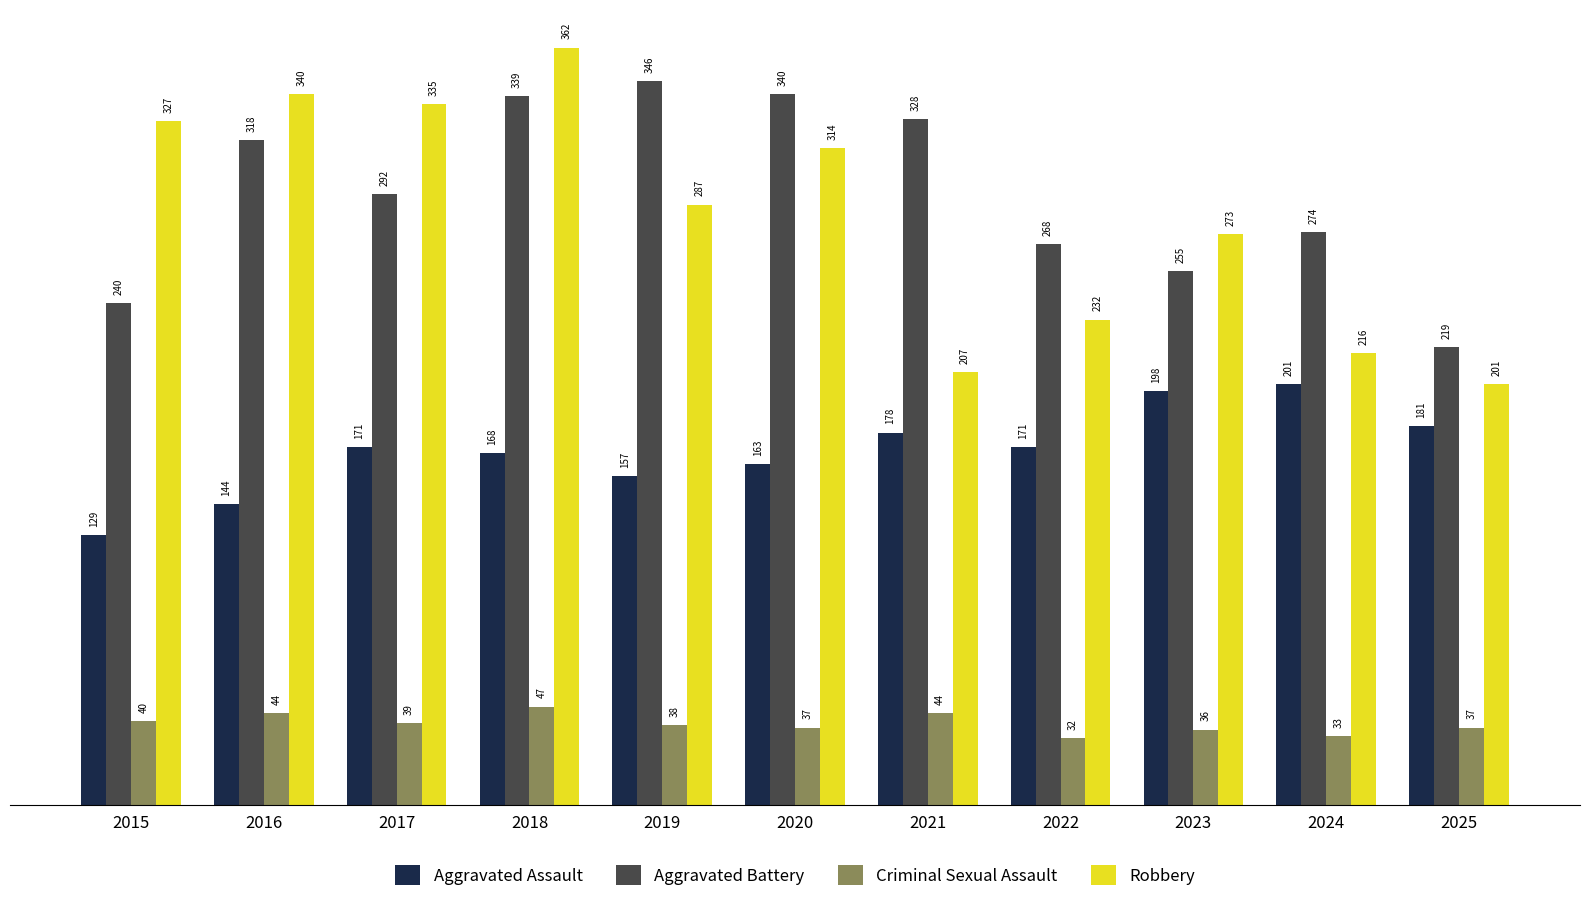

What is the difference between the Robbery values at 2021 and 2022?

25